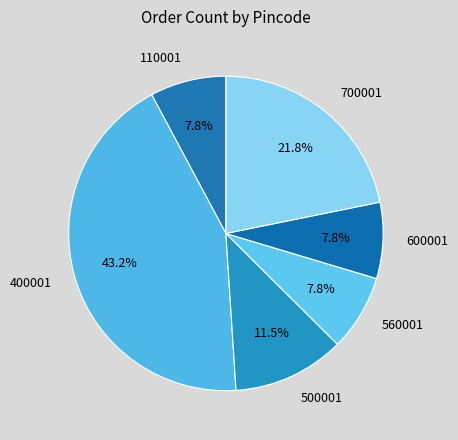

Approximately how many times larger is the value at 700001 compared to 500001?

1.9